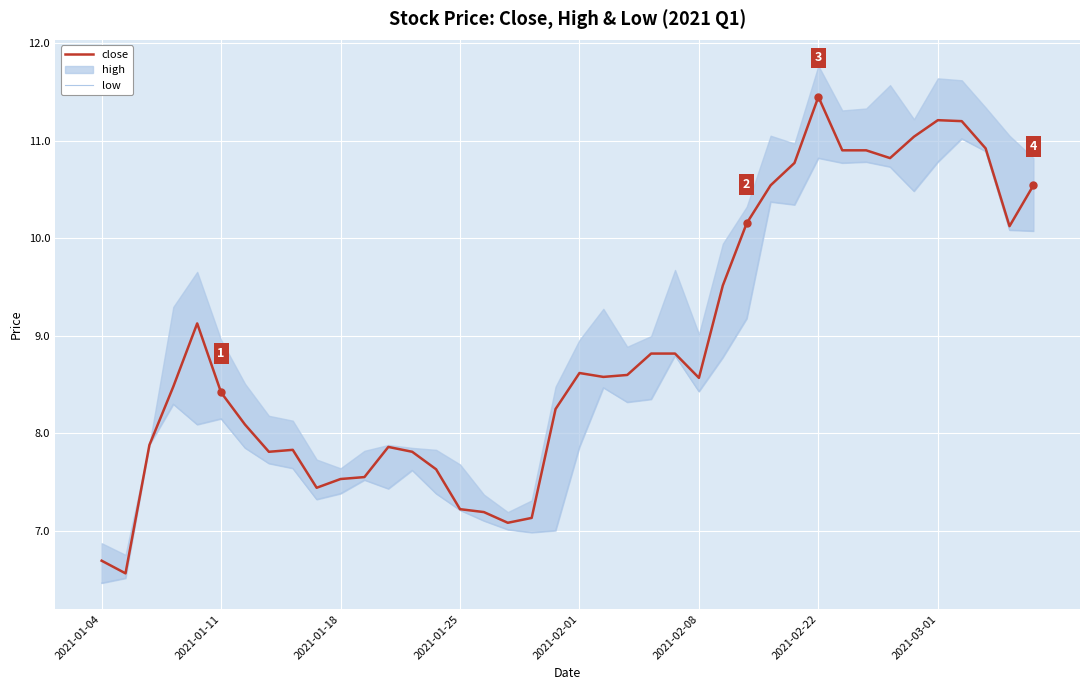

What value does the low series have at 18?

7.0